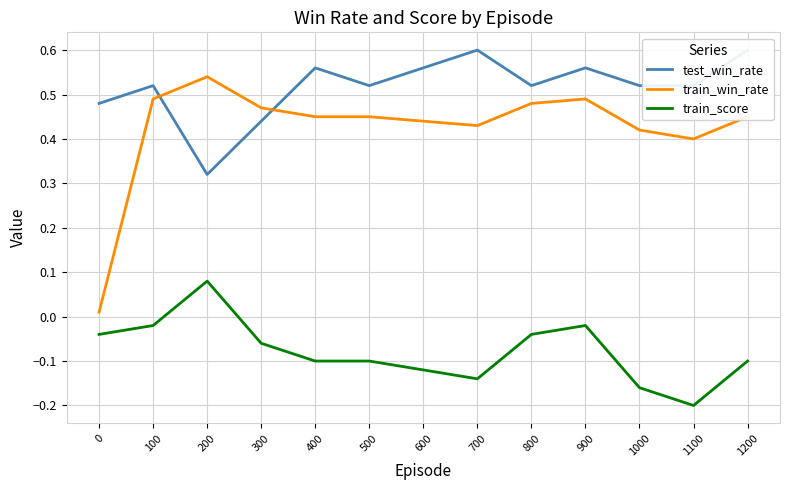

Reading right to left, extract all data points from this chart.

test_win_rate: 0.6	0.5	0.5	0.6	0.5	0.6	0.6	0.5	0.6	0.4	0.3	0.5	0.5
train_win_rate: 0.5	0.4	0.4	0.5	0.5	0.4	0.4	0.5	0.5	0.5	0.5	0.5	0.0
train_score: -0.1	-0.2	-0.2	-0.0	-0.0	-0.1	-0.1	-0.1	-0.1	-0.1	0.1	-0.0	-0.0